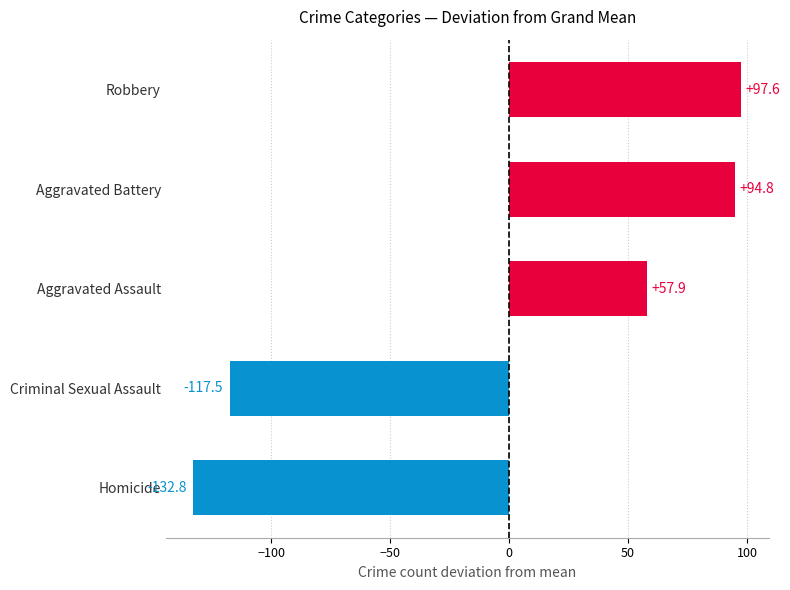

True or false: the data shows 140.8 at Robbery.

False